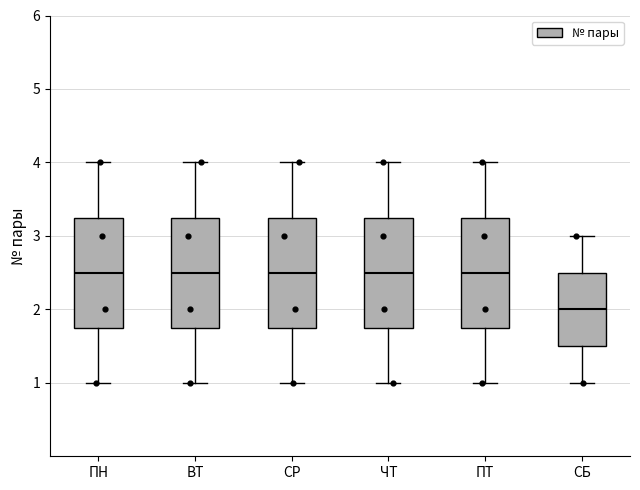

Reading left to right, read every box against the y-axis: the position of its median line, the range the box covers, and the ends of its whiskers. The values are not printed on the chart, so give them approximately, as read against the axis.

ПН: median 2.5, box 1.8 to 3.3, whiskers 1.0 to 4.0
ВТ: median 2.5, box 1.8 to 3.3, whiskers 1.0 to 4.0
СР: median 2.5, box 1.8 to 3.3, whiskers 1.0 to 4.0
ЧТ: median 2.5, box 1.8 to 3.3, whiskers 1.0 to 4.0
ПТ: median 2.5, box 1.8 to 3.3, whiskers 1.0 to 4.0
СБ: median 2.0, box 1.5 to 2.5, whiskers 1.0 to 3.0